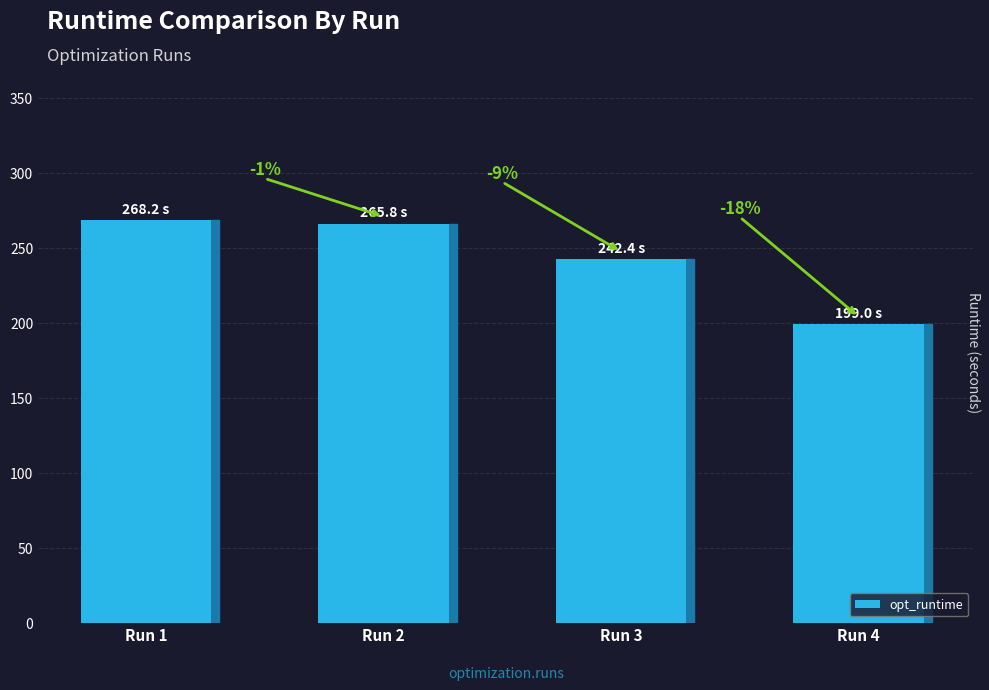

True or false: the data shows 293.4 at Run 4.

False